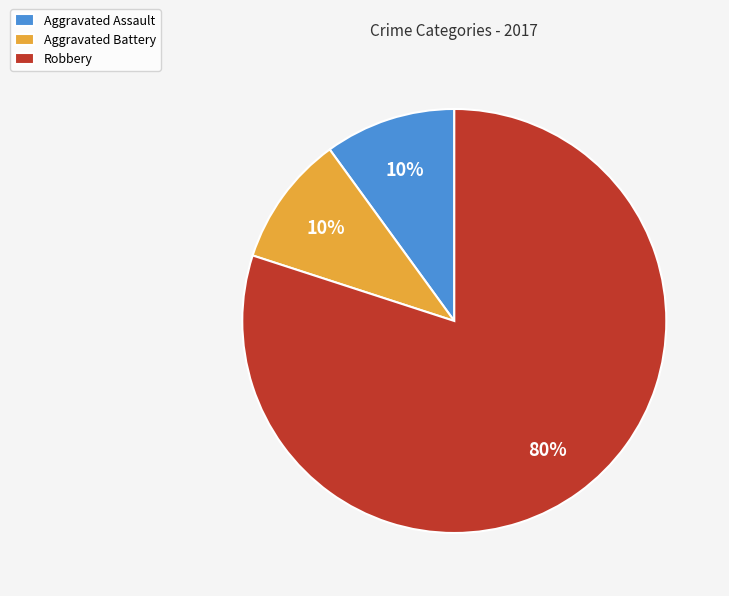

Is the sum of Aggravated Assault and Aggravated Battery greater than half?

No